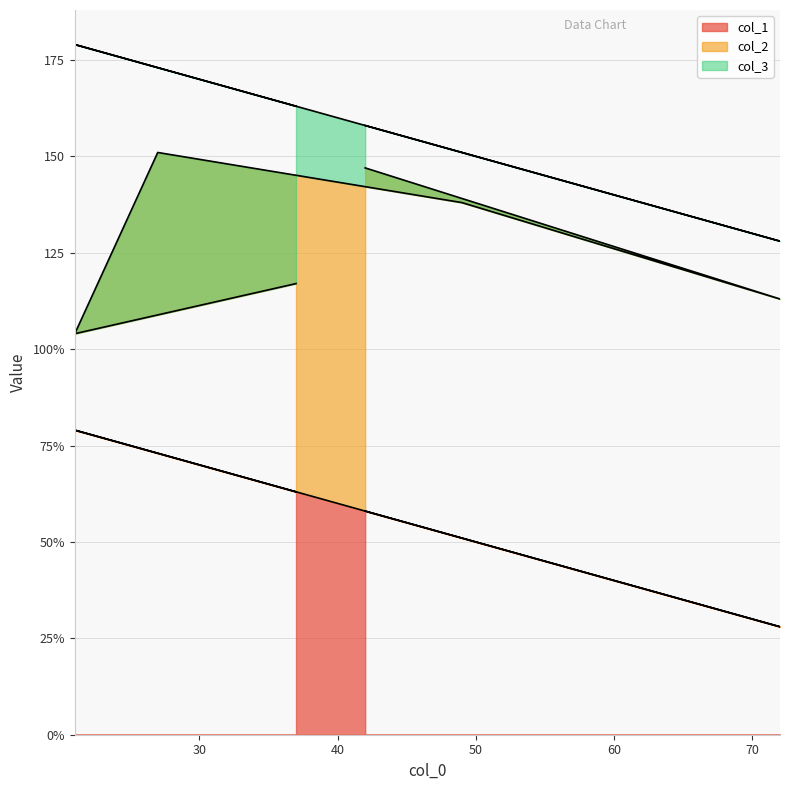

What is the difference between the col_2 values at 42 and 49?

2